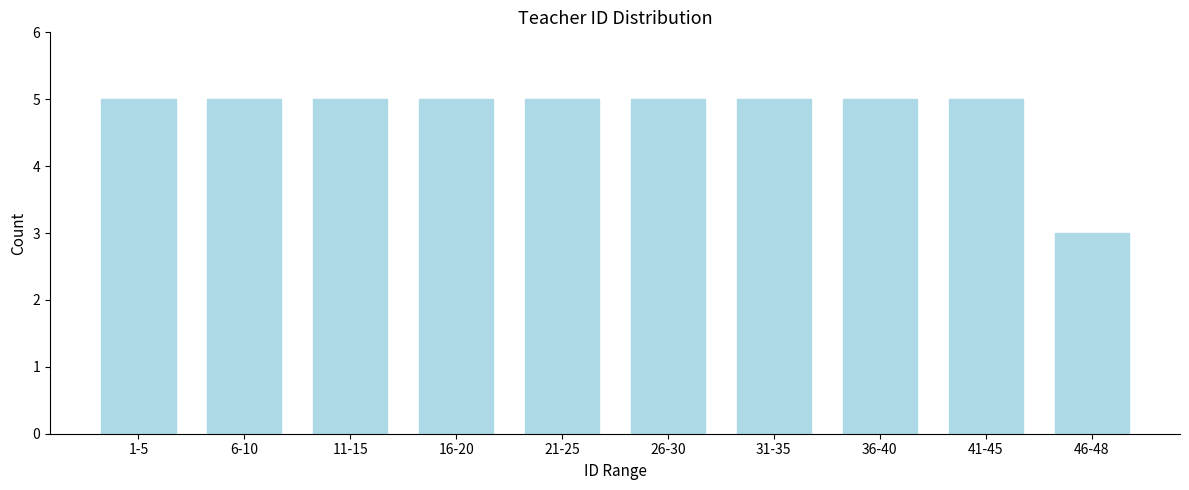

Reading left to right, extract all data points from this chart.

5	5	5	5	5	5	5	5	5	3